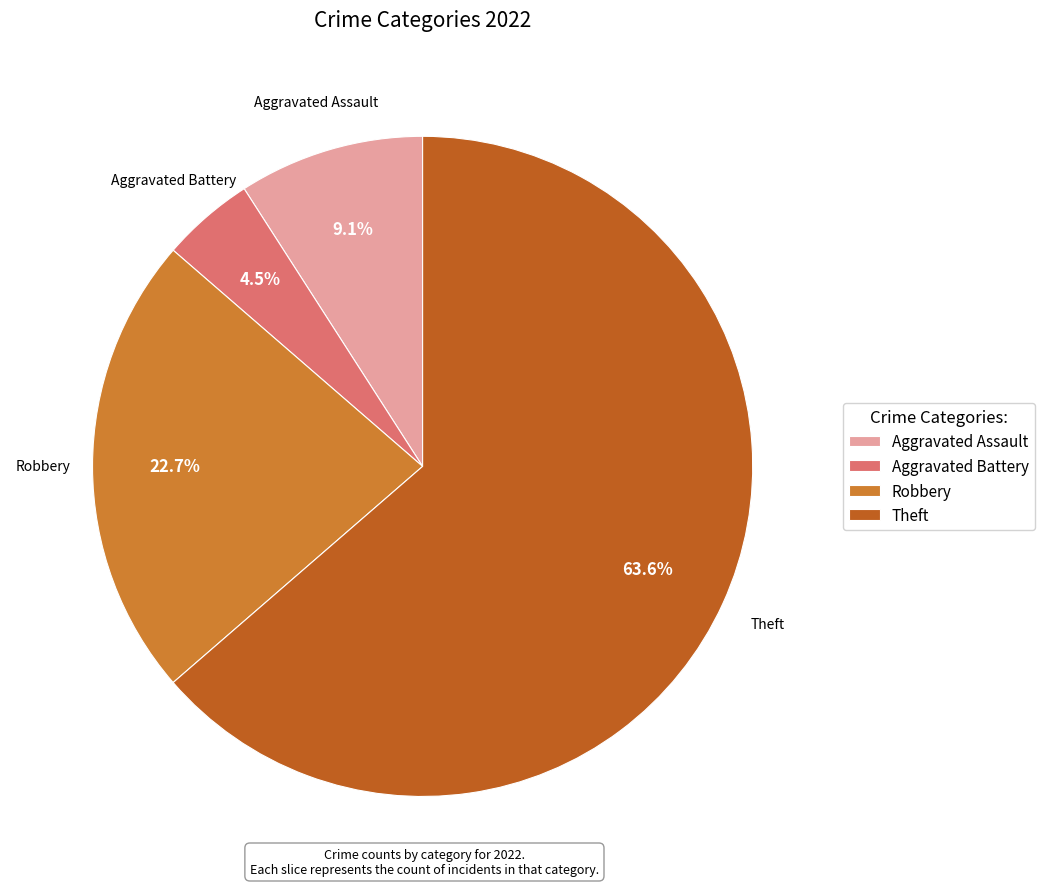

How many slices are in this pie chart?

4